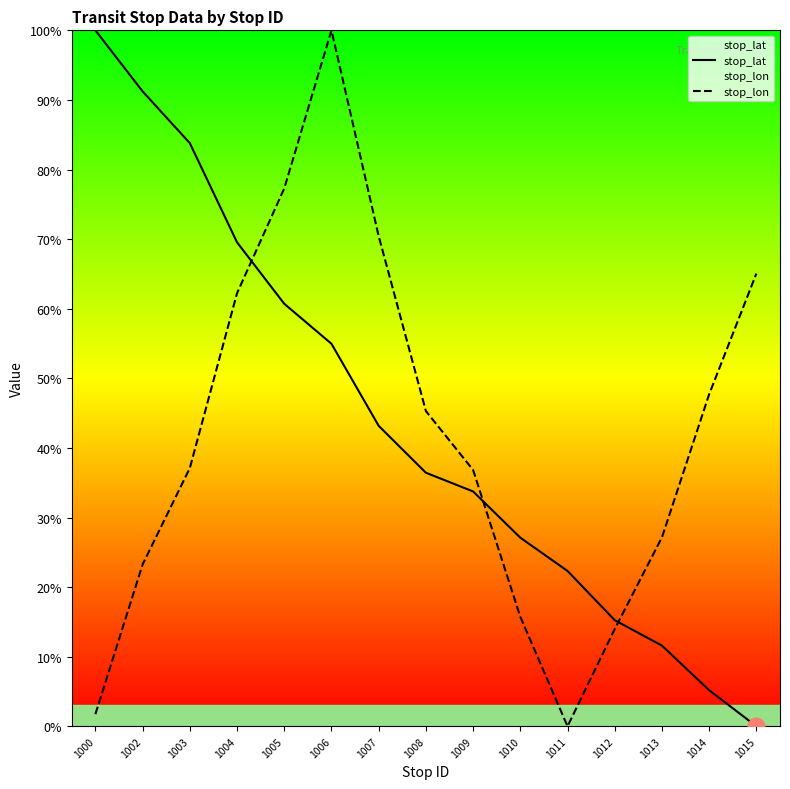

Which series has the widest spread of values?

stop_lat